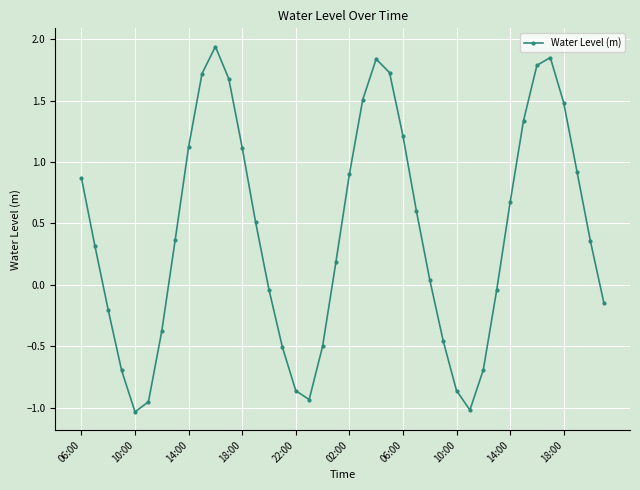

What is the value of the 4th point from the left?

-0.7